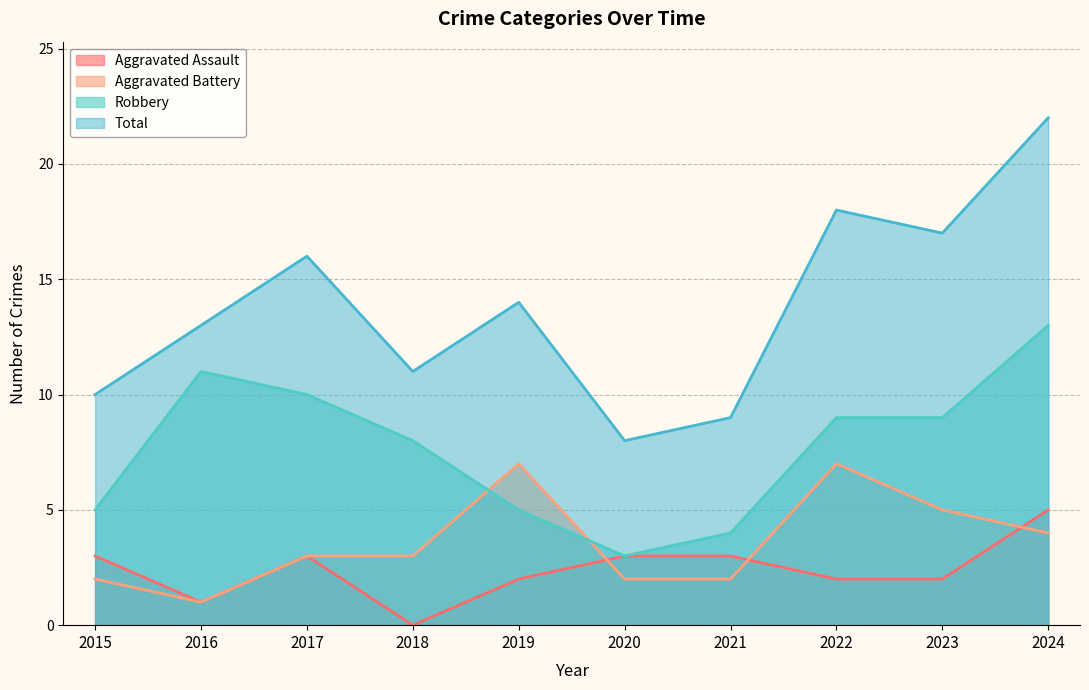

Count the number of data series in this chart.

4